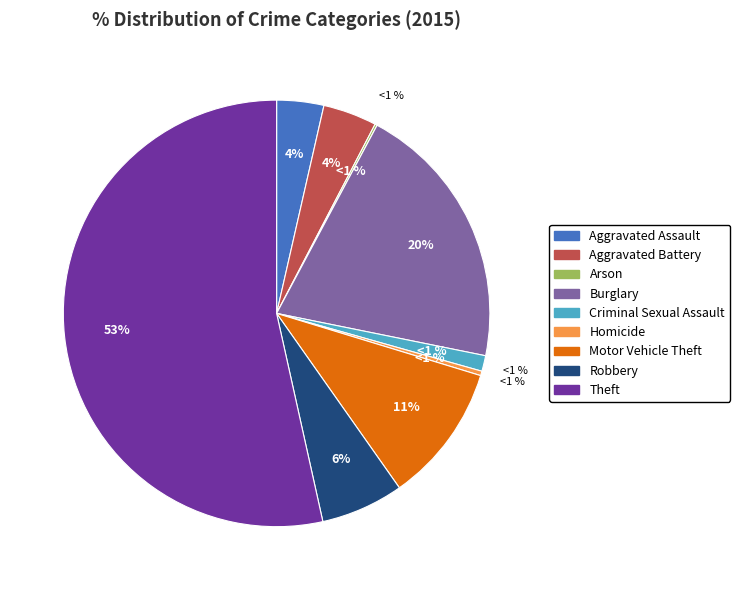

What percentage do Arson and Homicide together represent?

0.5%